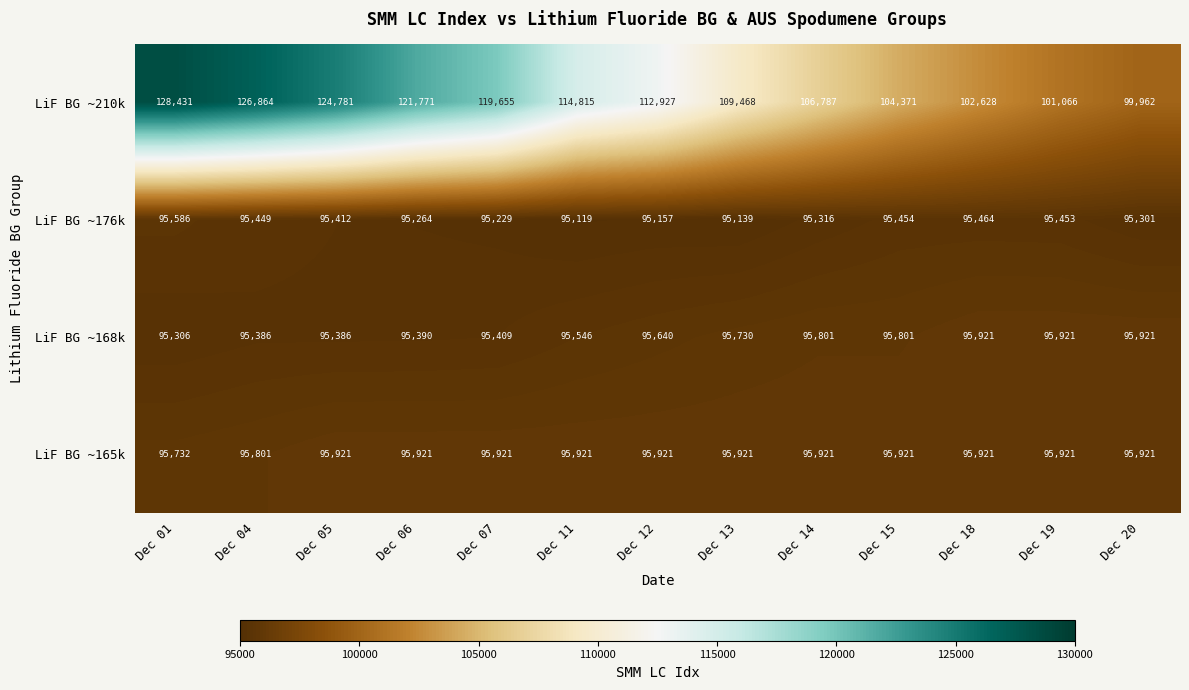

At Dec 14, list the series in order from smallest to largest.

LiF BG ~176k, LiF BG ~168k, LiF BG ~165k, LiF BG ~210k